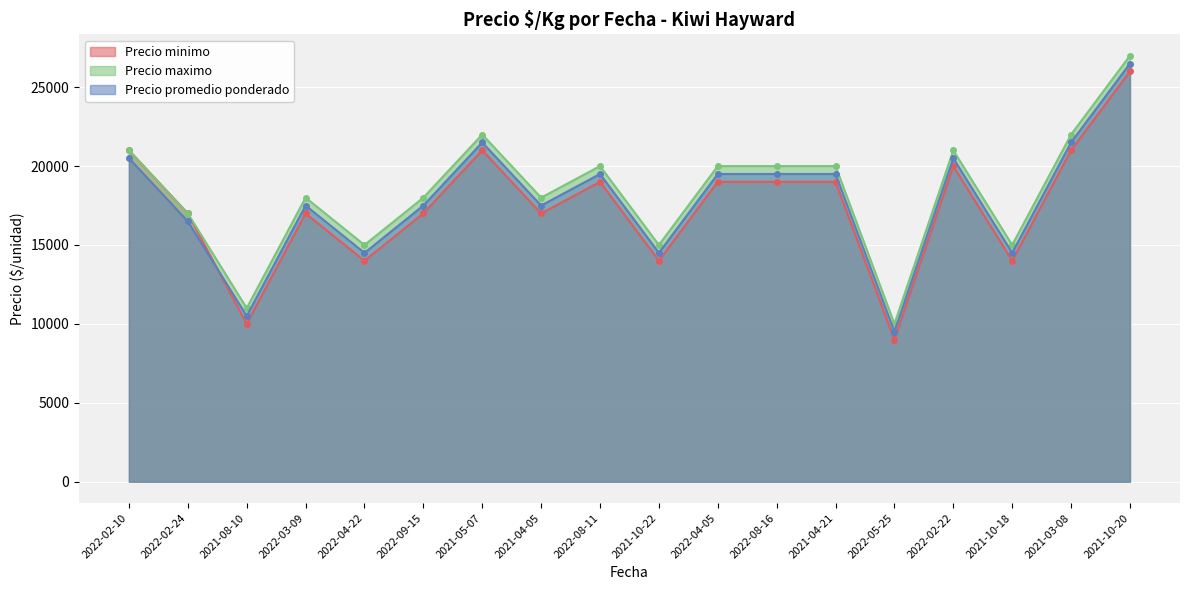

True or false: Precio minimo has more than 0 interior local peaks.

True